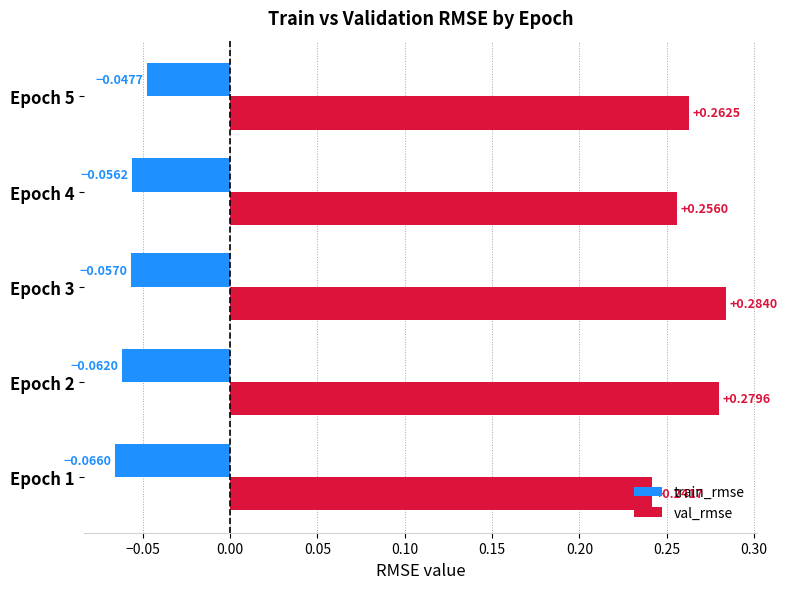

Which series changed the most between Epoch 1 and Epoch 5?

val_rmse